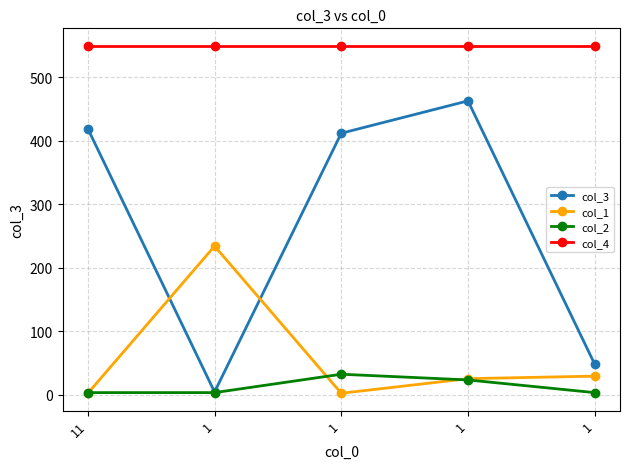

Count the number of categories in the chart.

5